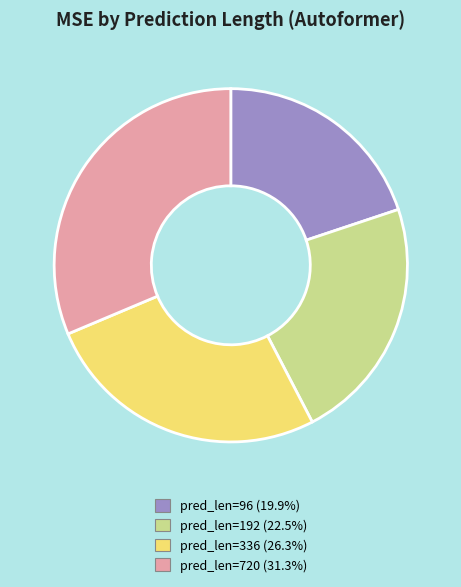

Does any single category account for the majority?

No